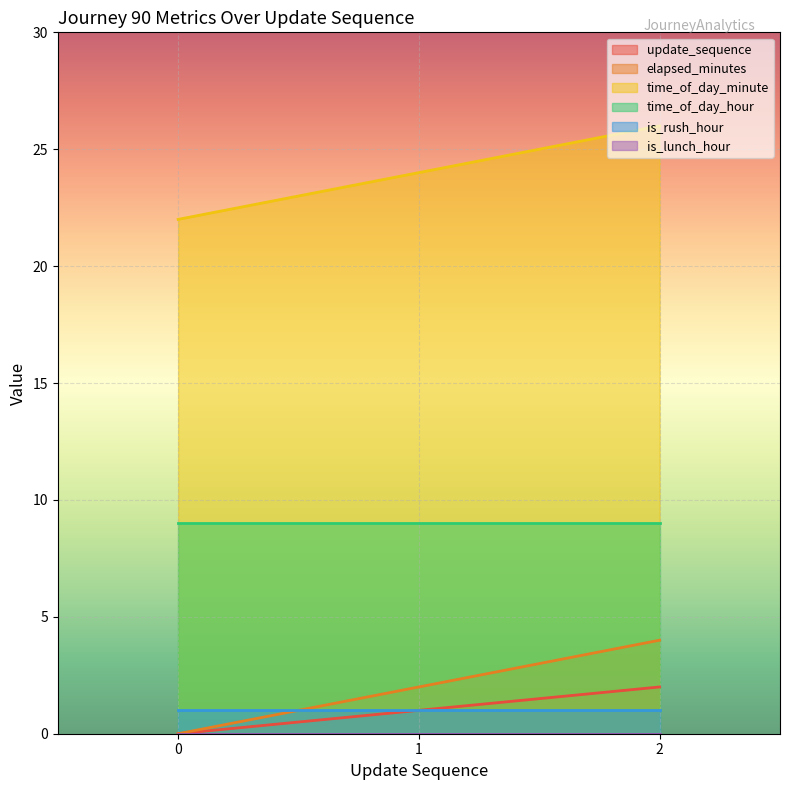

Is it true that time_of_day_minute equals 30 at 0?

False